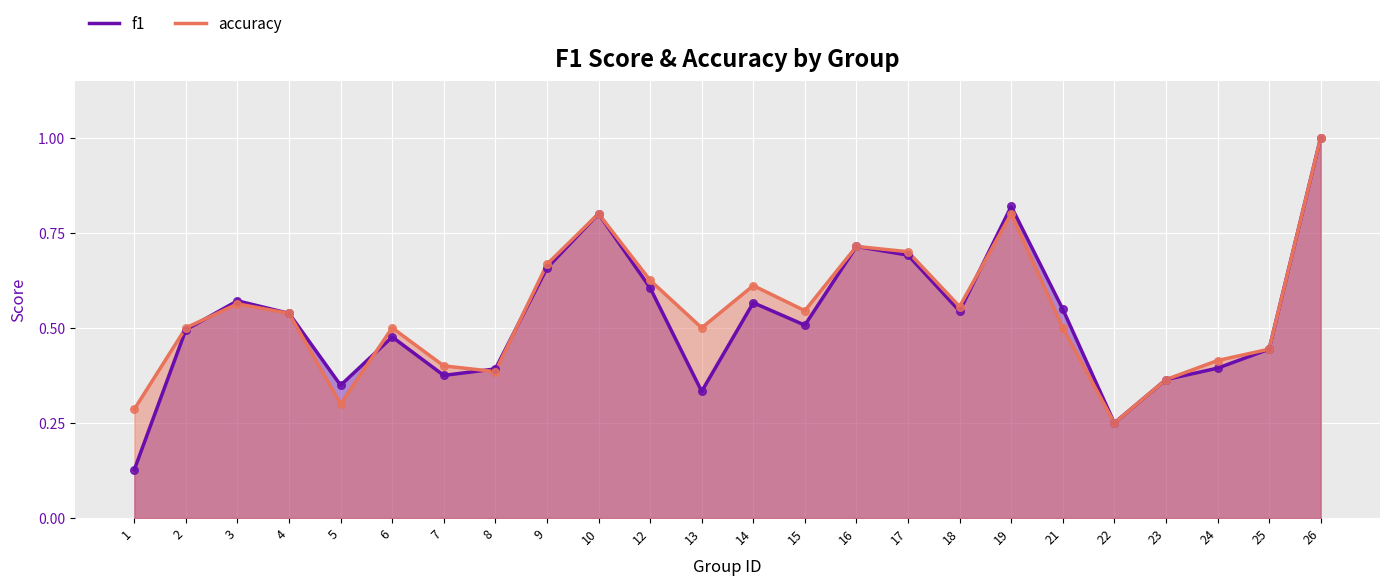

At which category is the sum across all series the highest?

26